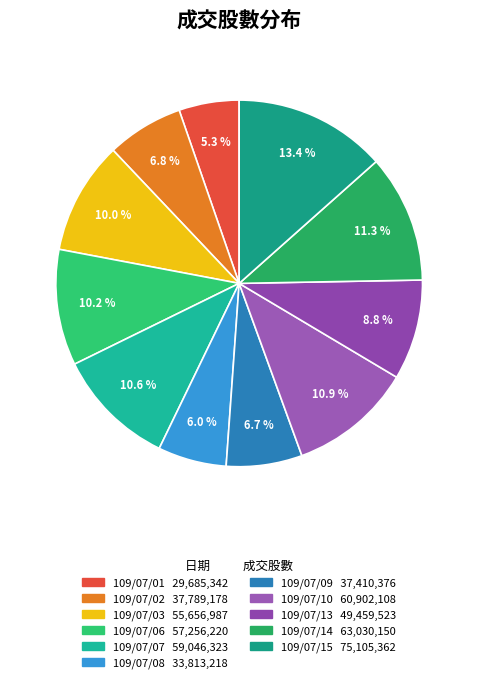

Count the number of slices in the pie.

11